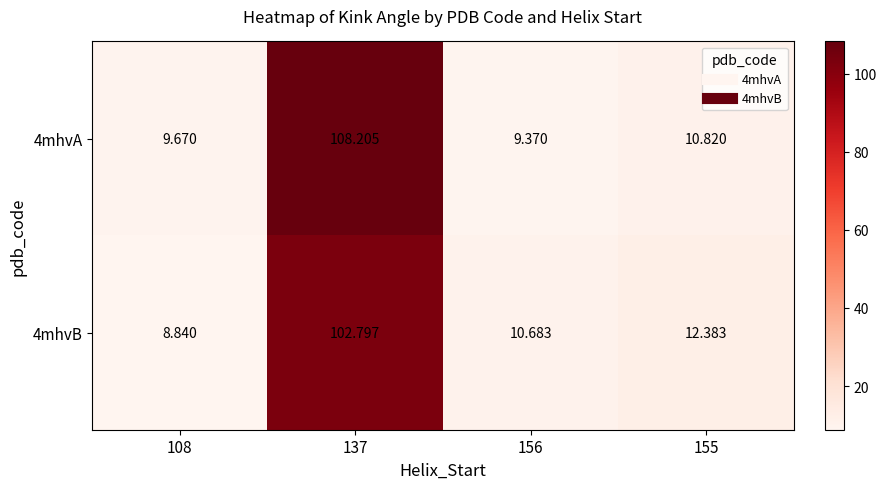

Reading right to left, transcribe all the data shown in this chart.

4mhvA: 155=10.8	156=9.4	137=108.2	108=9.7
4mhvB: 155=12.4	156=10.7	137=102.8	108=8.8